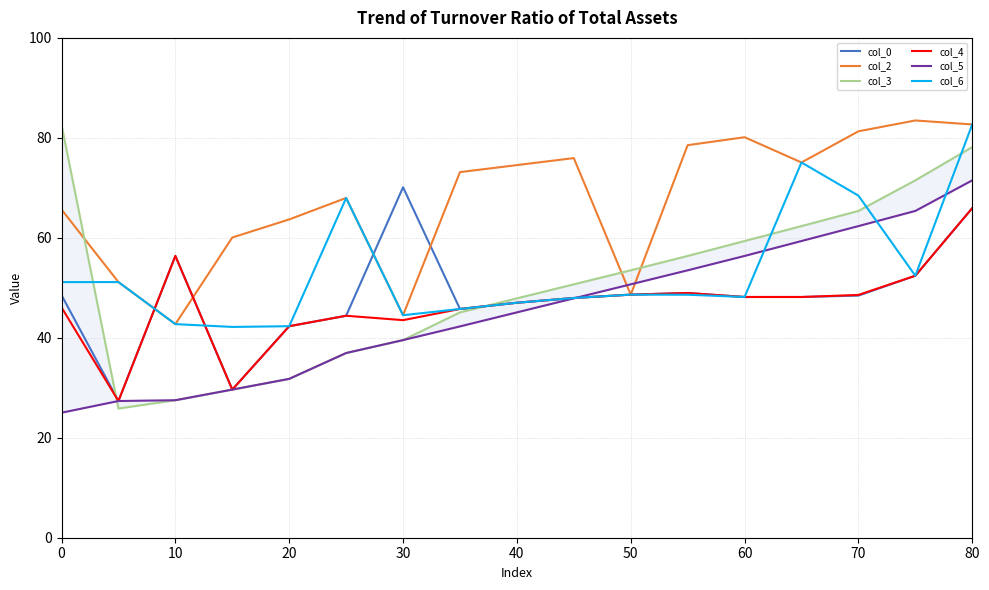

What is the maximum value for col_4?

65.9